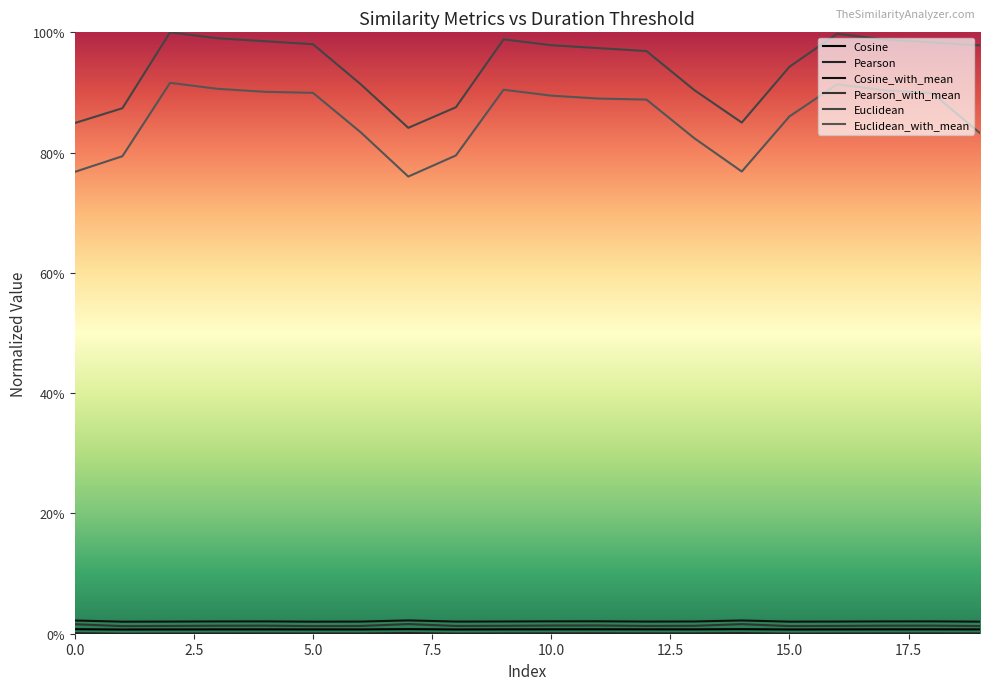

Count the number of data series in this chart.

6